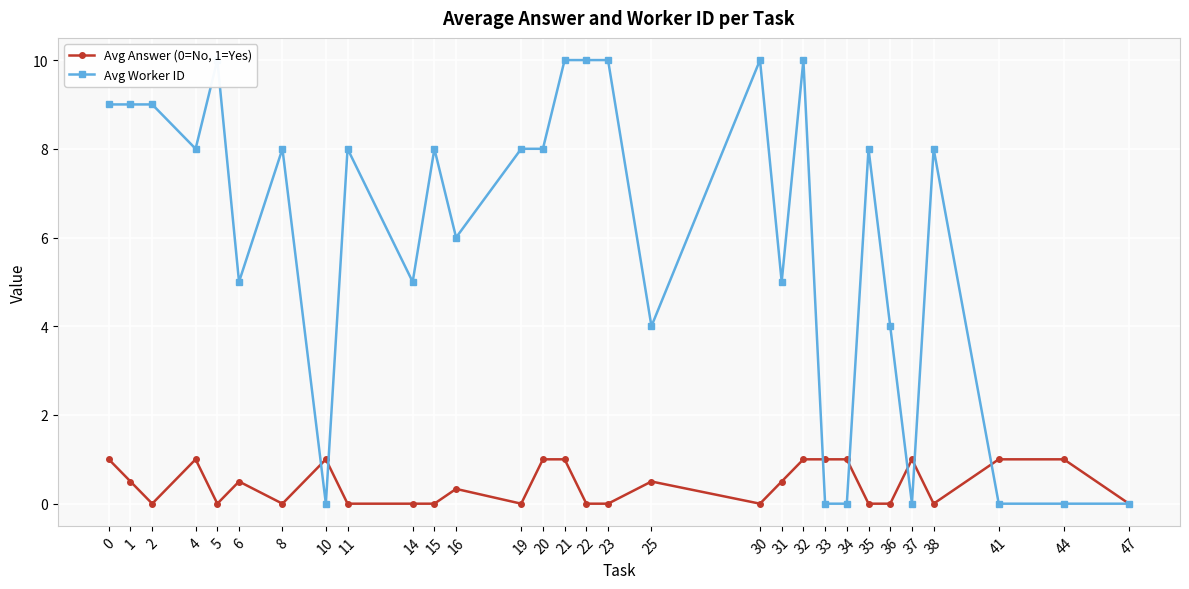

At how many categories does at least one series exceed 3?

23